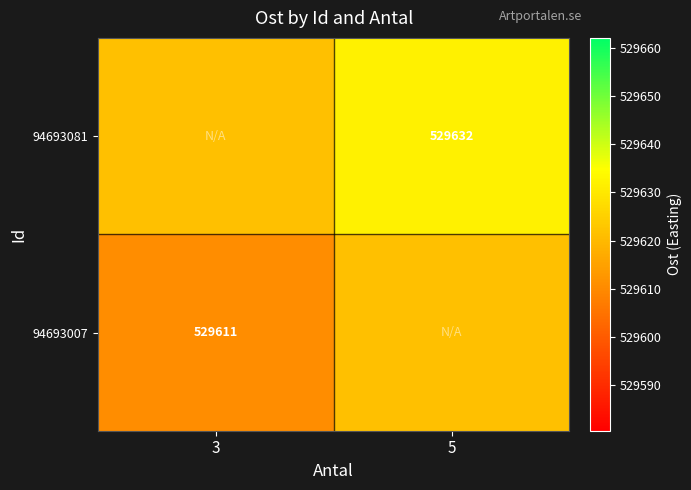

Is the value of 94693081 at 5 greater than the value of 94693007 at 3?

Yes